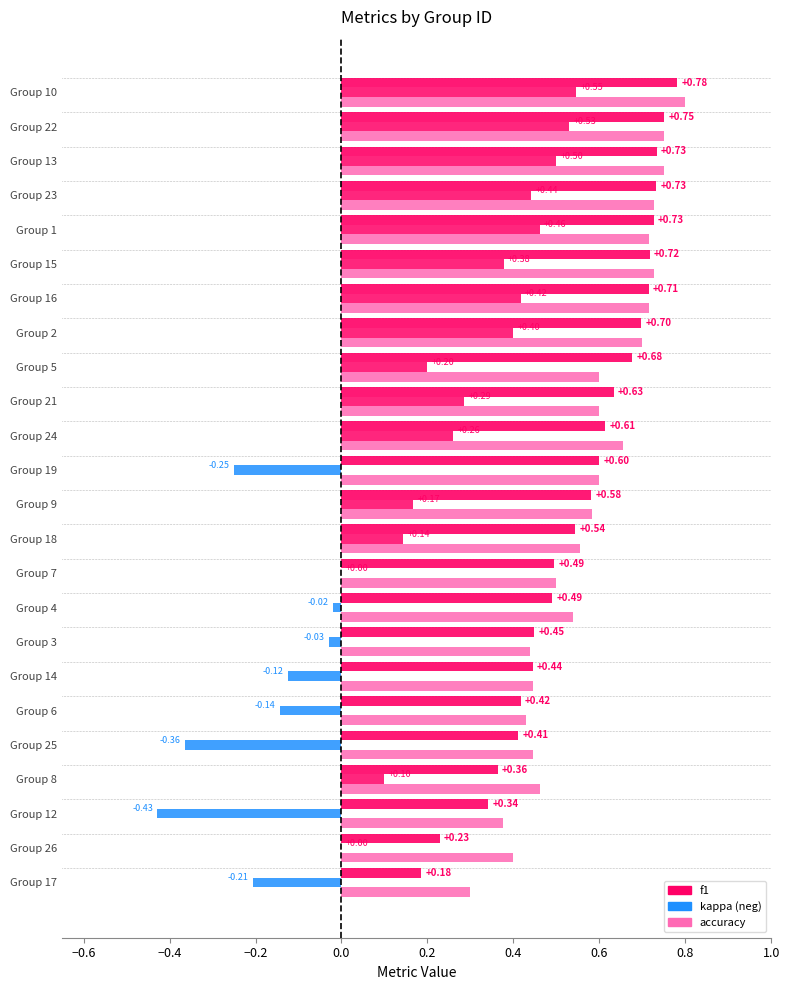

What is the value of the accuracy bar at the 12th from the left?

0.6